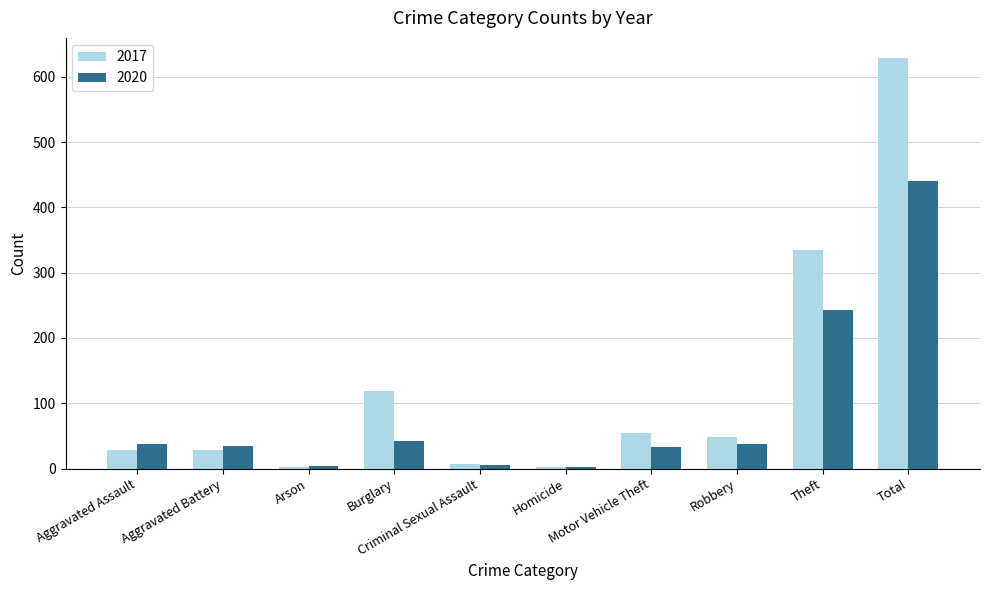

How many data points in 2017 are less than 49?

5